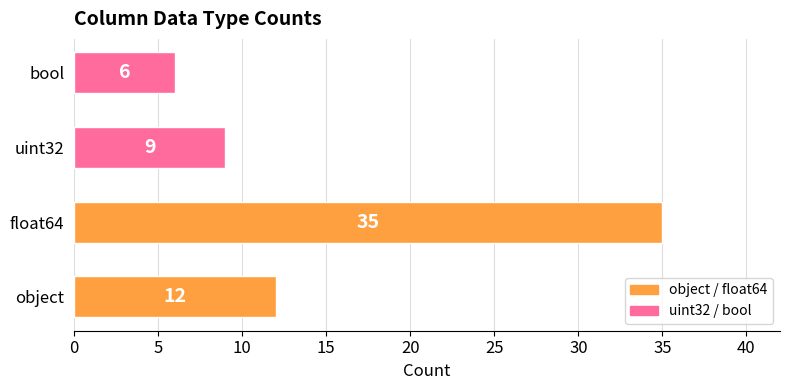

The chart shows a value of 4 at uint32. True or false?

False